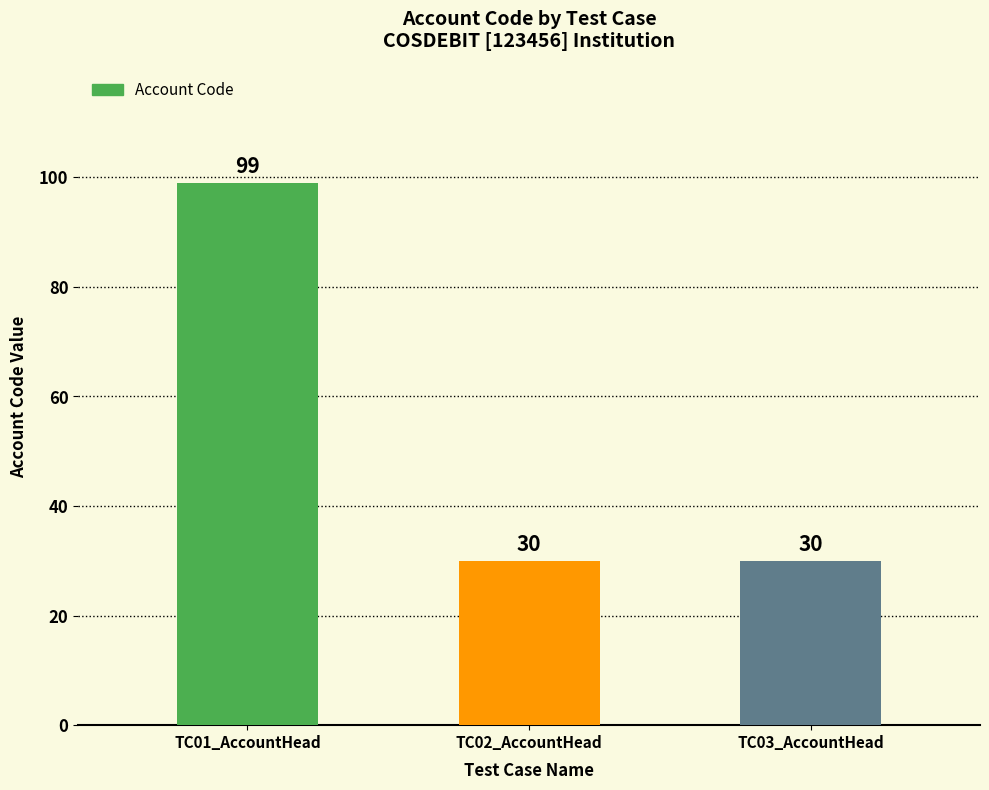

What is the maximum value shown in the chart?

99